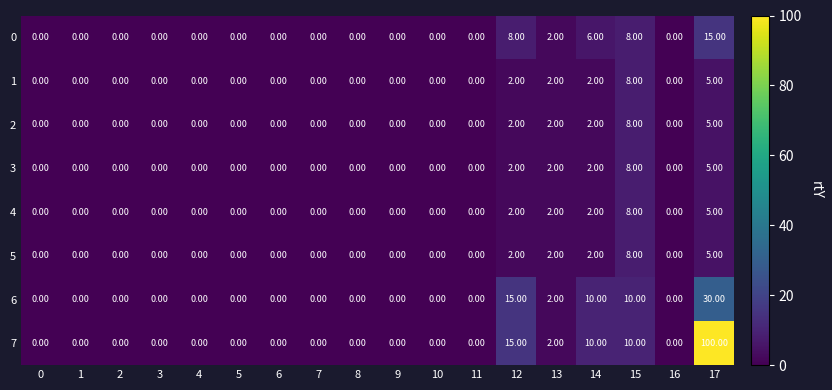

At which category is the sum across all series the highest?

17